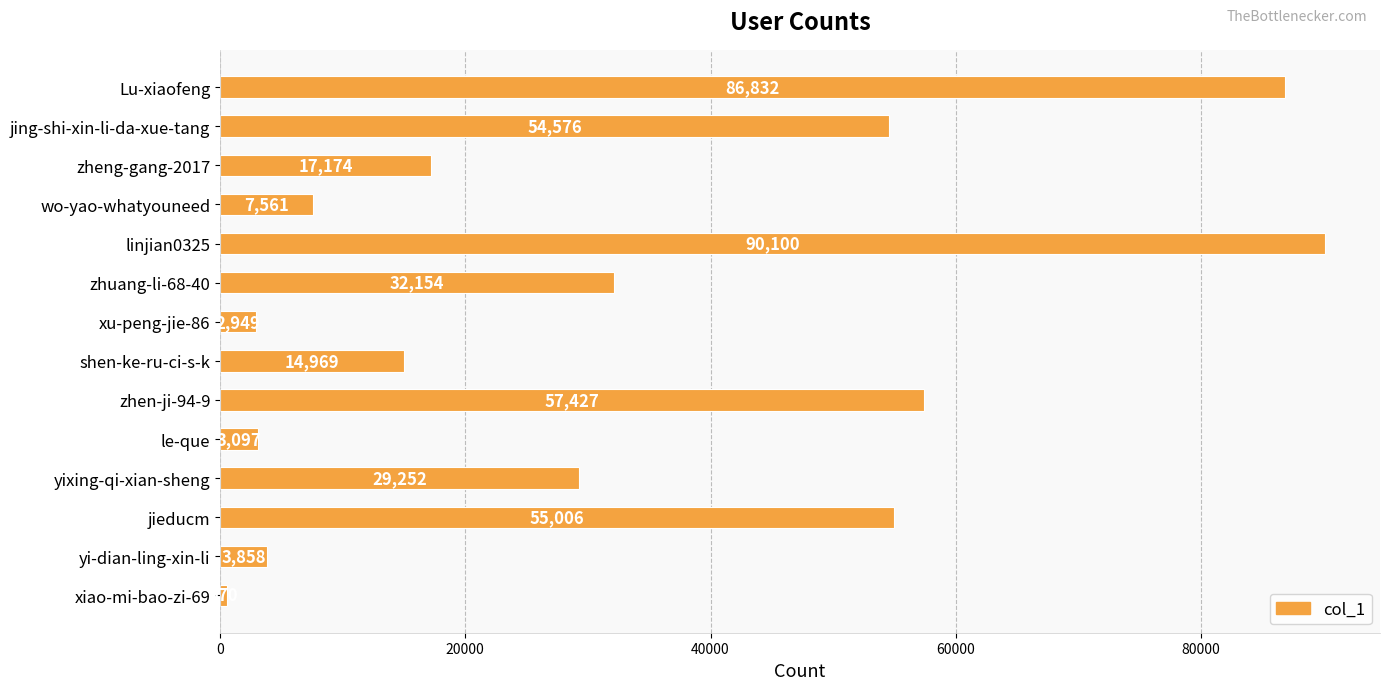

Which has a higher value, jing-shi-xin-li-da-xue-tang or xiao-mi-bao-zi-69?

jing-shi-xin-li-da-xue-tang